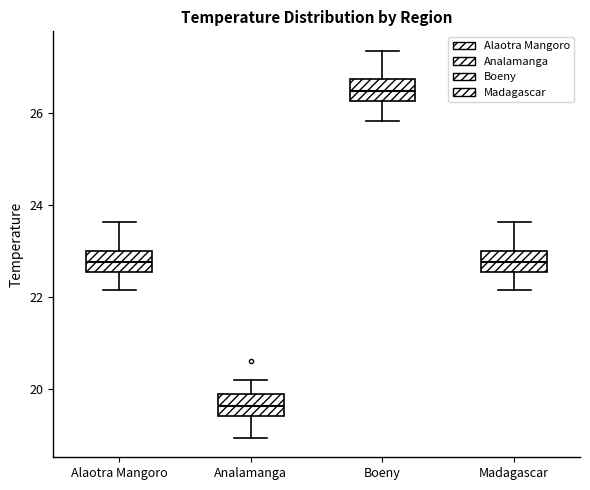

Where does the upper whisker of the box for Alaotra Mangoro end on the y-axis? The values are not printed on the chart, so give them approximately, as read against the axis.

23.6